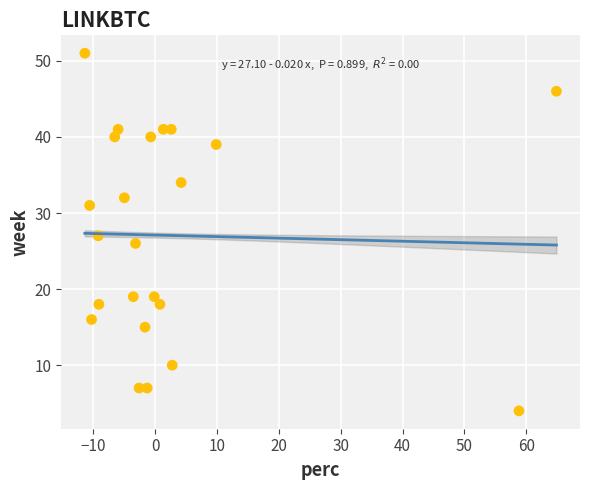

What is the range of Y values (max minus min)?

47